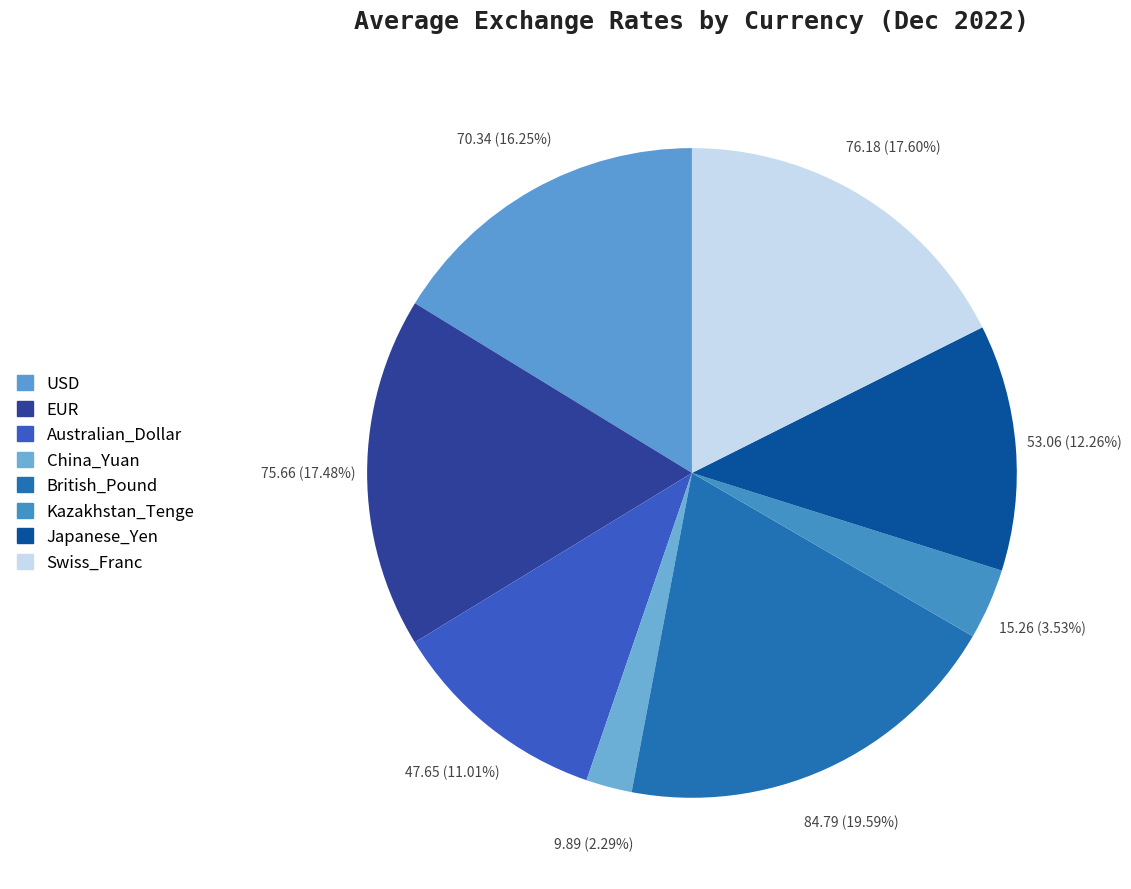

What is the smallest slice in the pie chart?

China_Yuan